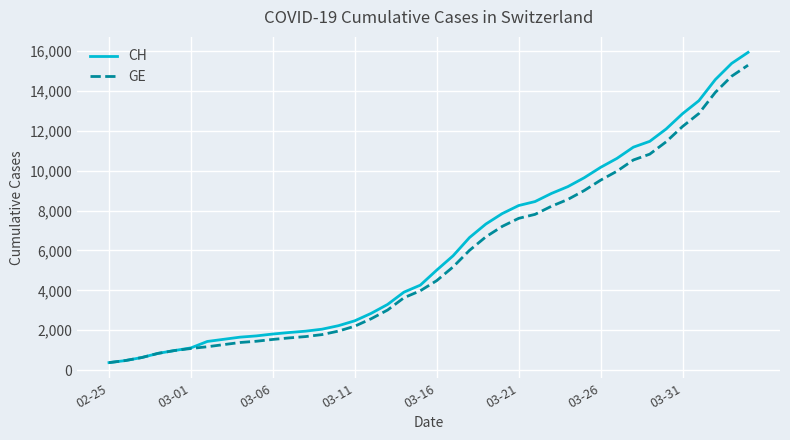

Rank the series by their average value, from highest to lowest.

CH, GE